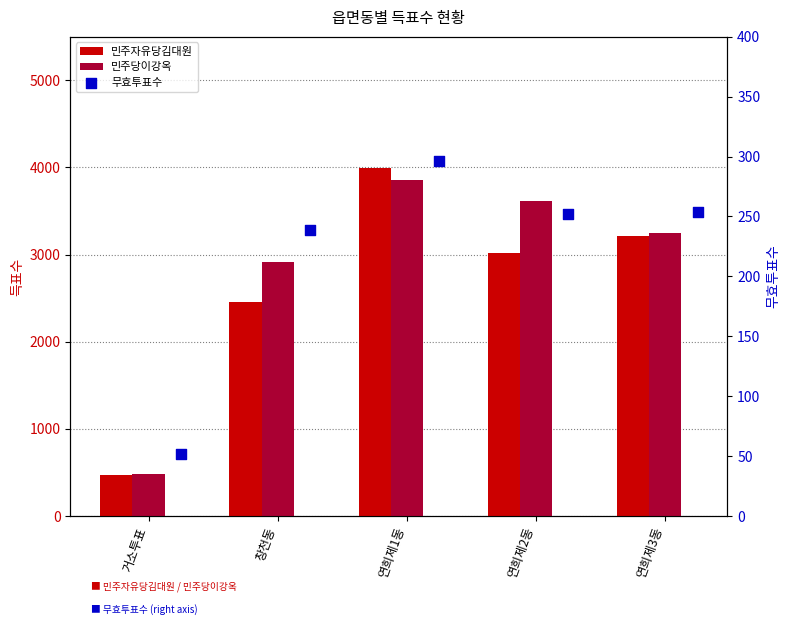

At how many categories does at least one series exceed 1175?

4